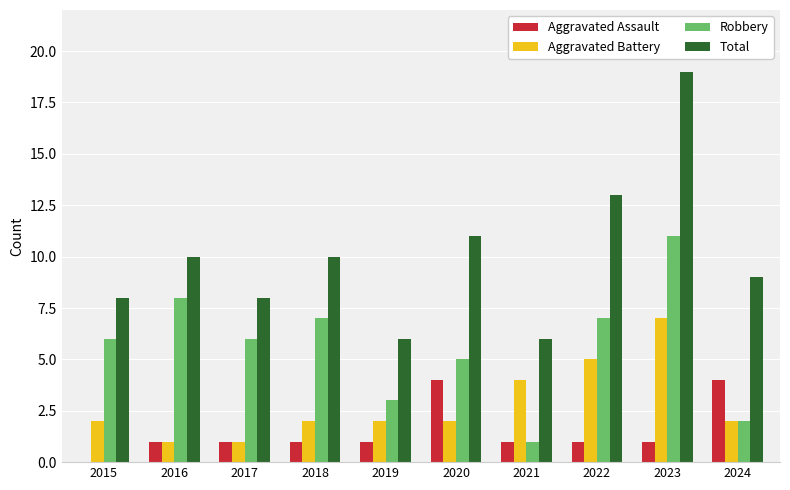

At which category is the sum across all series the highest?

2023